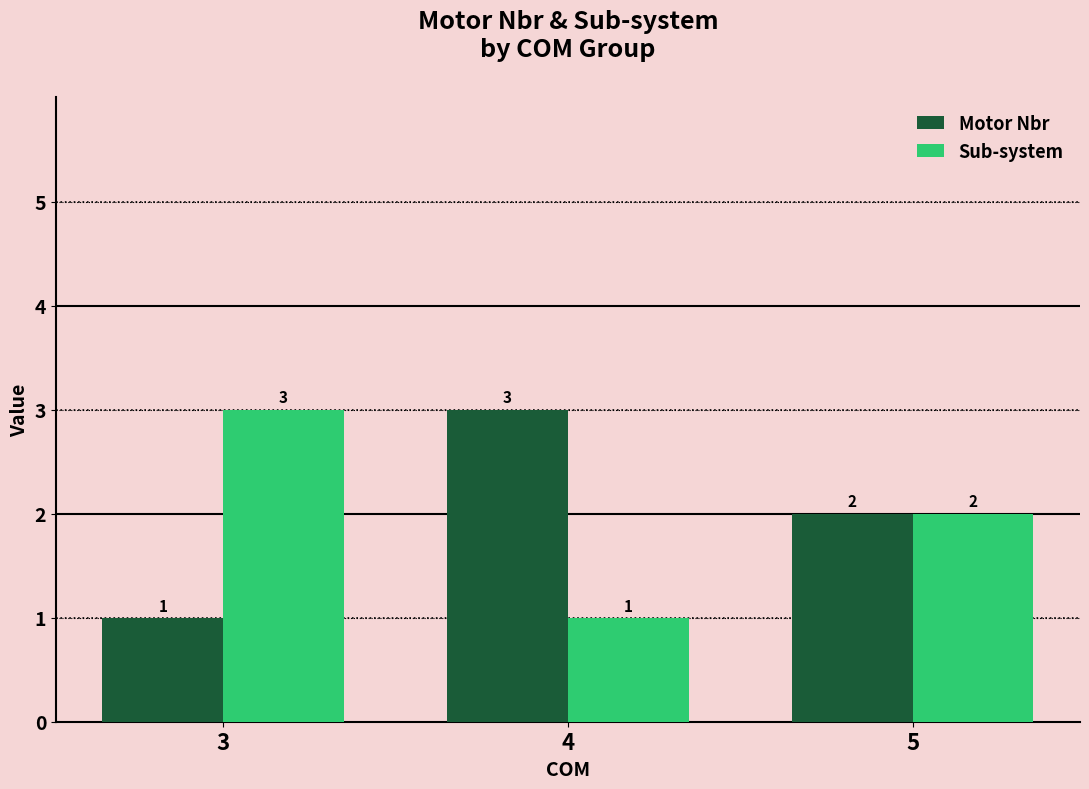

The value of Motor Nbr at 3 is 0. True or false?

False